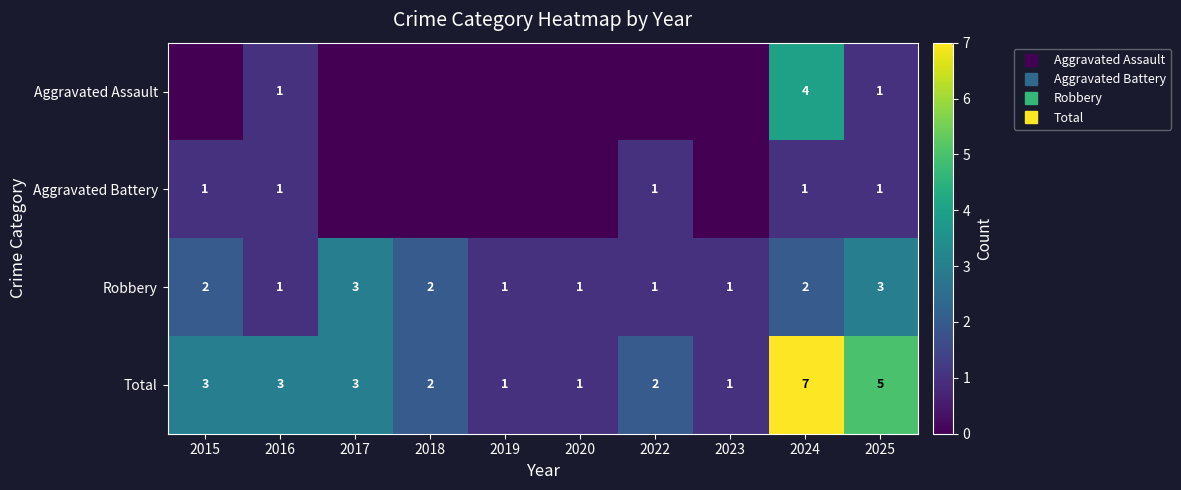

What is the total value across all series at 2020?

2